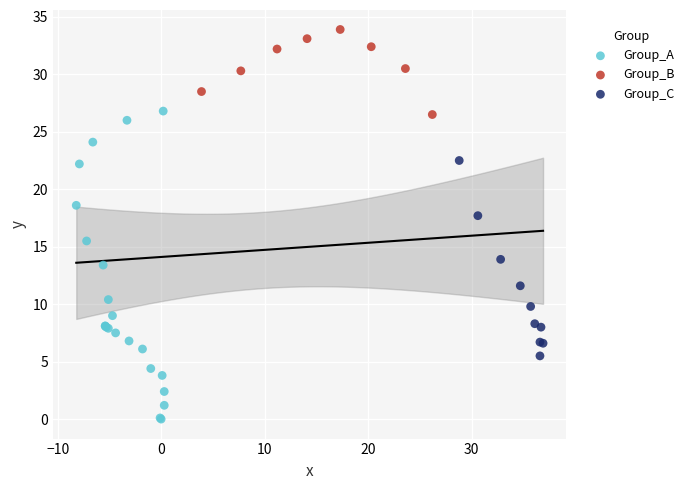

Which series contains the lowest Y value?

Group_A